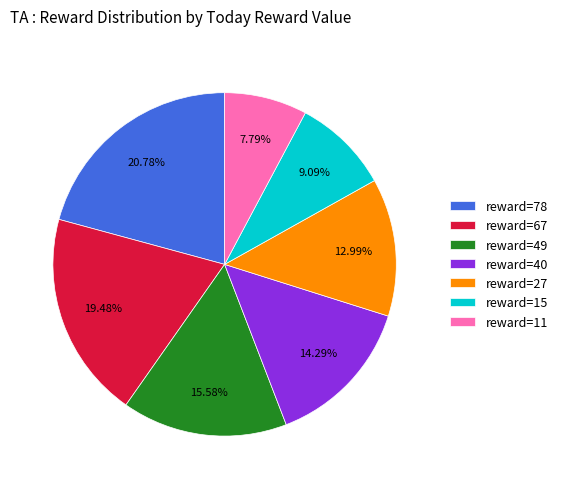

Count the number of slices in the pie.

7